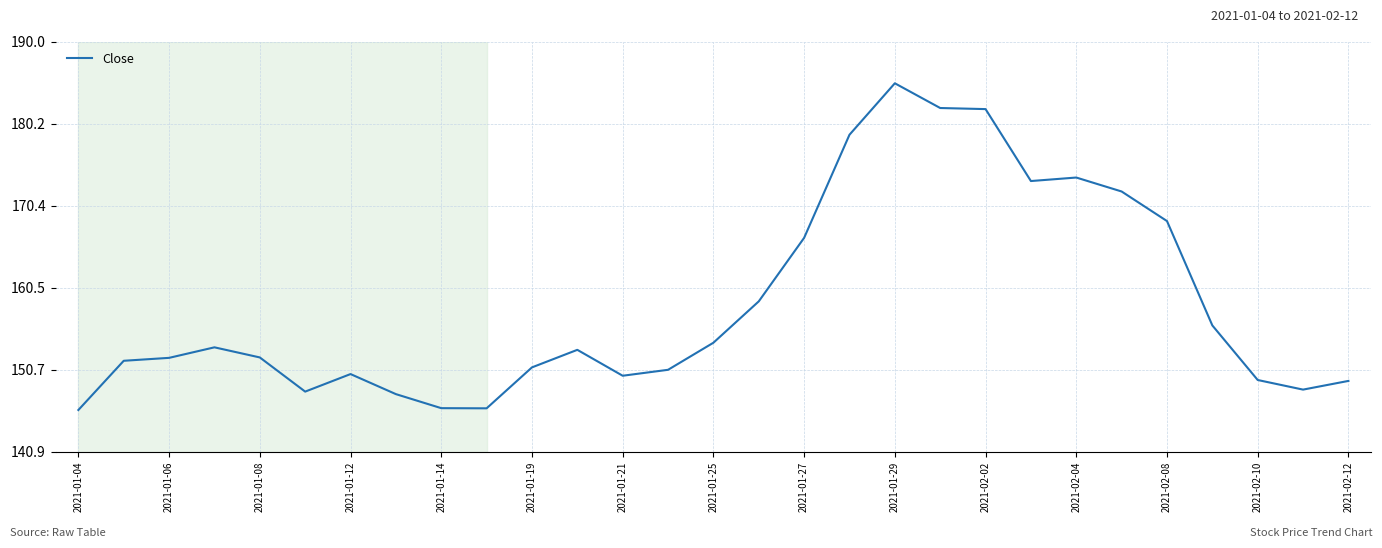

What is the difference between the maximum and minimum values?

39.1